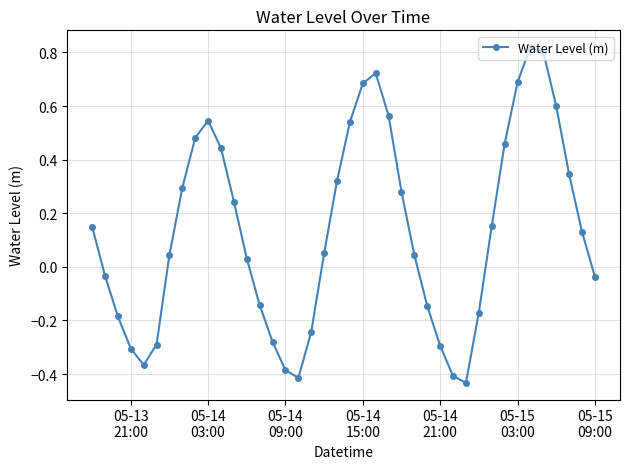

What is the difference between the maximum and second lowest values?

1.2